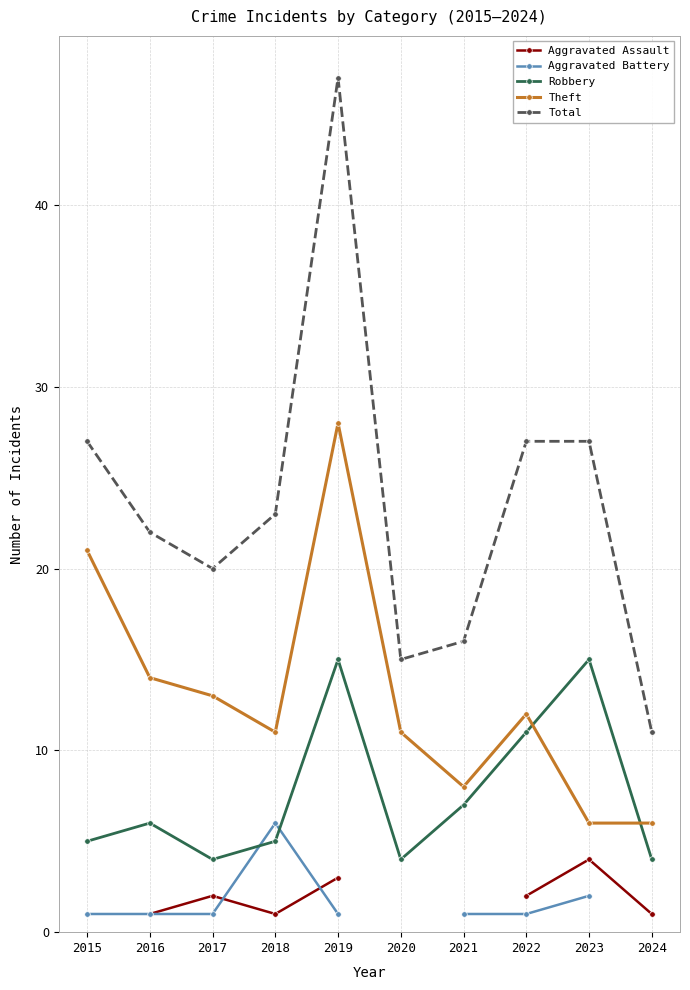

Between which two adjacent categories do Robbery and Aggravated Battery first intersect?

2017 and 2018